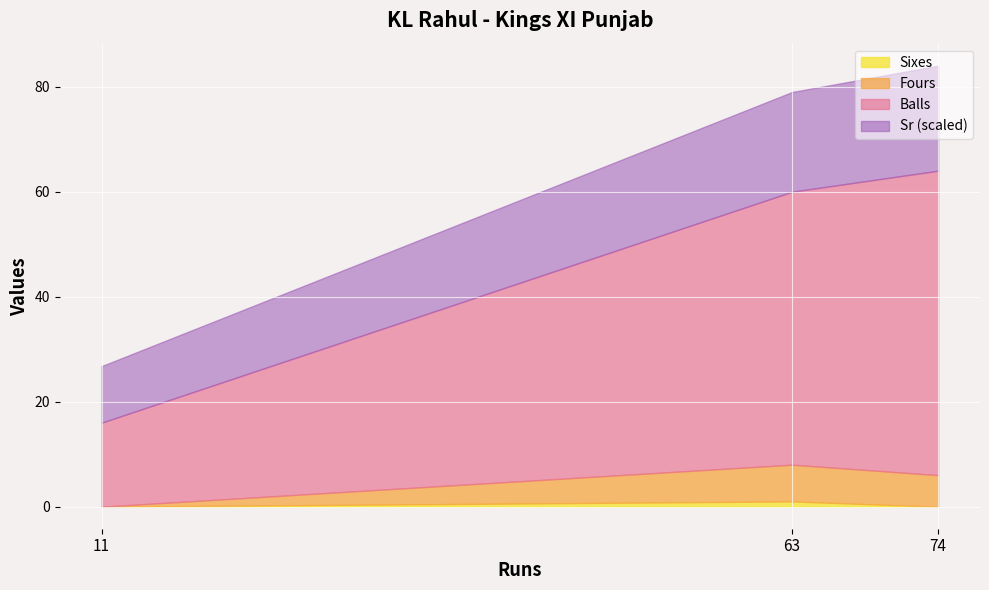

Reading right to left, transcribe all the data shown in this chart.

Balls: 11=16.0	63=52.0	74=58.0
Fours: 11=0.0	63=7.0	74=6.0
Sixes: 11=0.0	63=1.0	74=0.0
Sr: 11=68.8	63=121.2	74=127.6